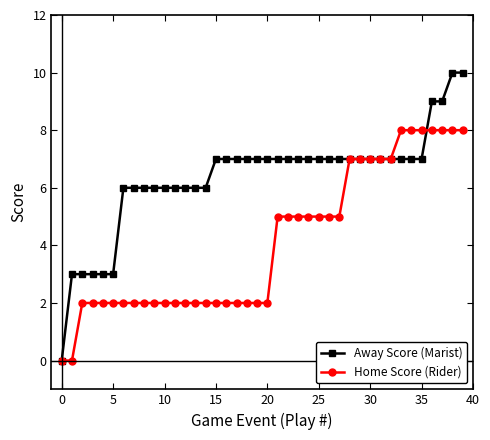

True or false: Away Score (Marist) and Home Score (Rider) cross at least once.

True